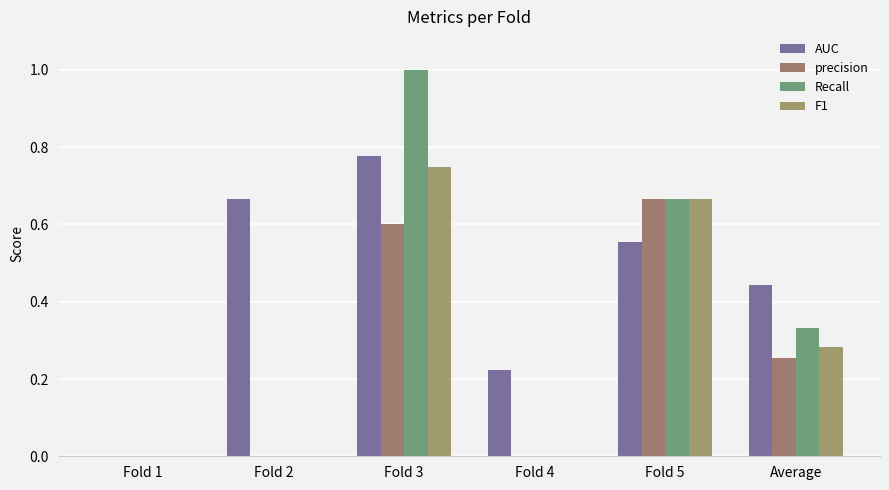

List the labels in order of precision value, smallest first.

Fold 1, Fold 2, Fold 4, Average, Fold 3, Fold 5